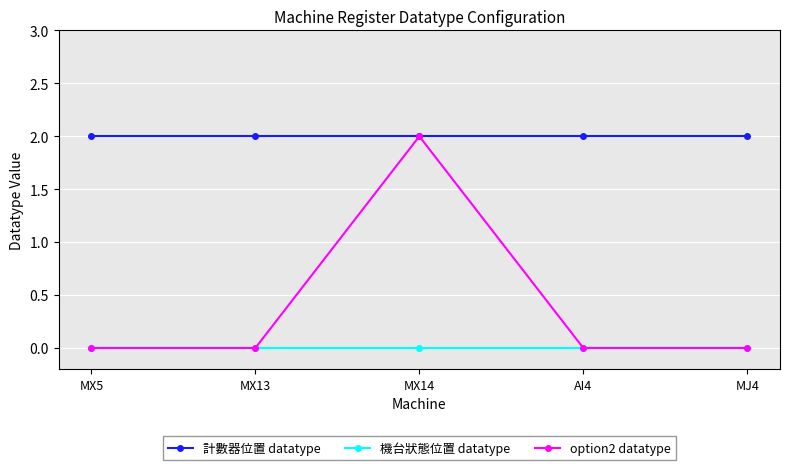

Reading left to right, what are all the values shown in this chart?

計數器位置 datatype: MX5=2	MX13=2	MX14=2	AI4=2	MJ4=2
機台狀態位置 datatype: MX5=0	MX13=0	MX14=0	AI4=0	MJ4=0
option2 datatype: MX5=0	MX13=0	MX14=2	AI4=0	MJ4=0